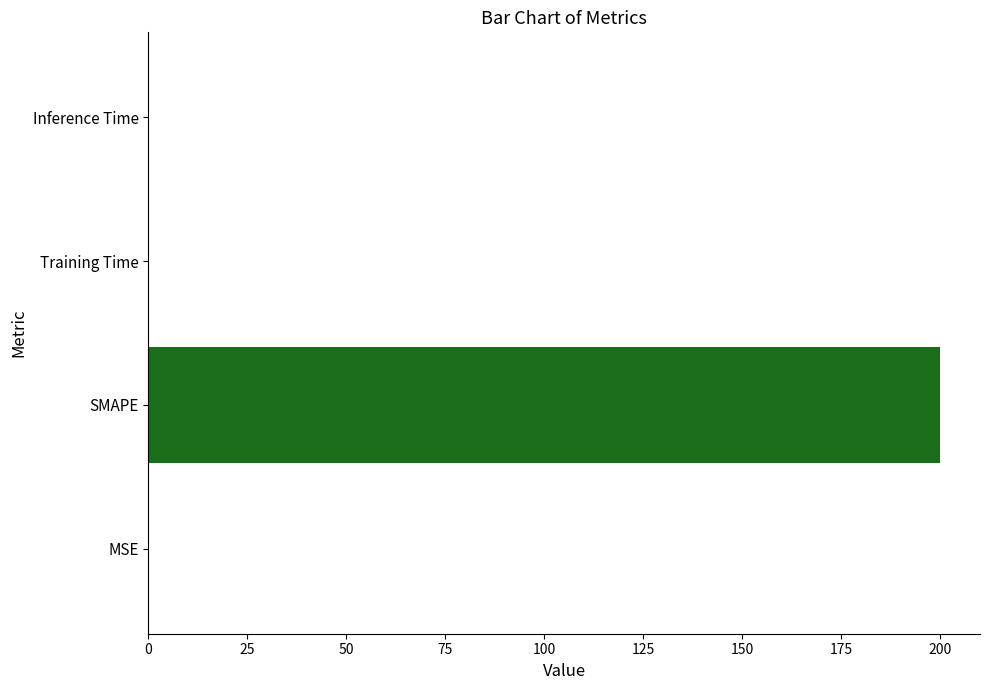

Between MSE and SMAPE, which is larger?

SMAPE